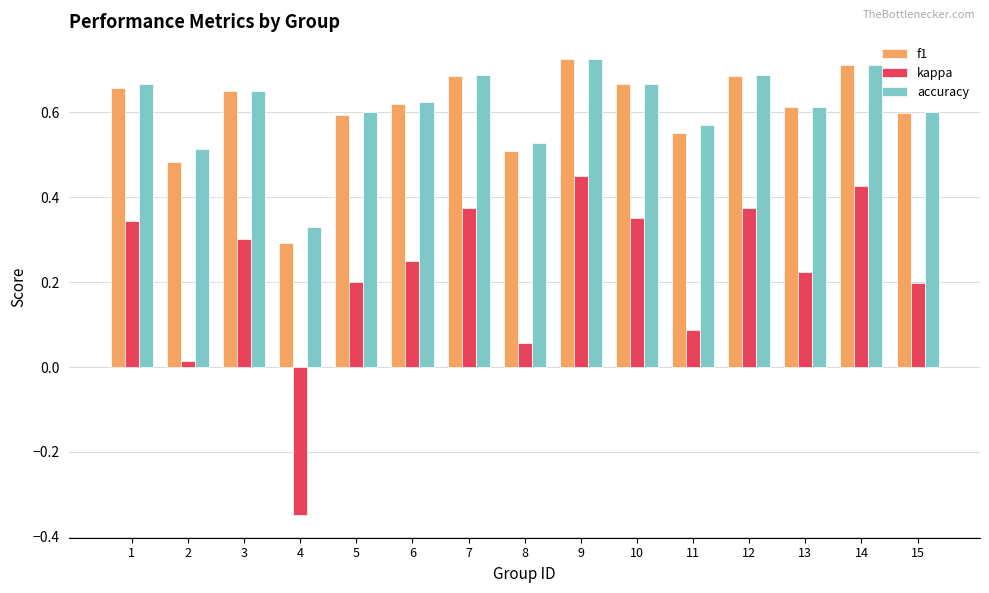

What are all the series names shown in the legend?

f1, kappa, accuracy